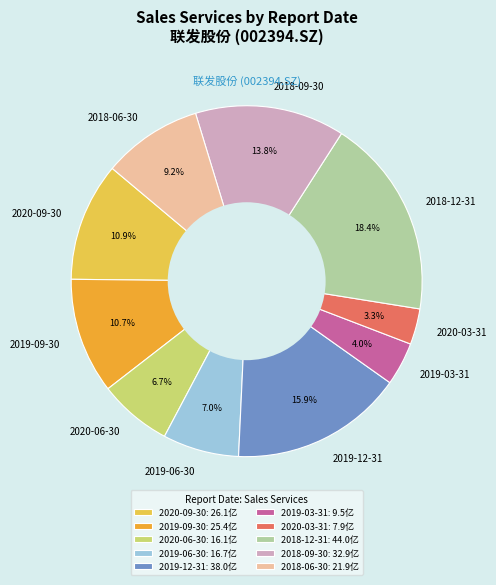

Count the number of slices in the pie.

10